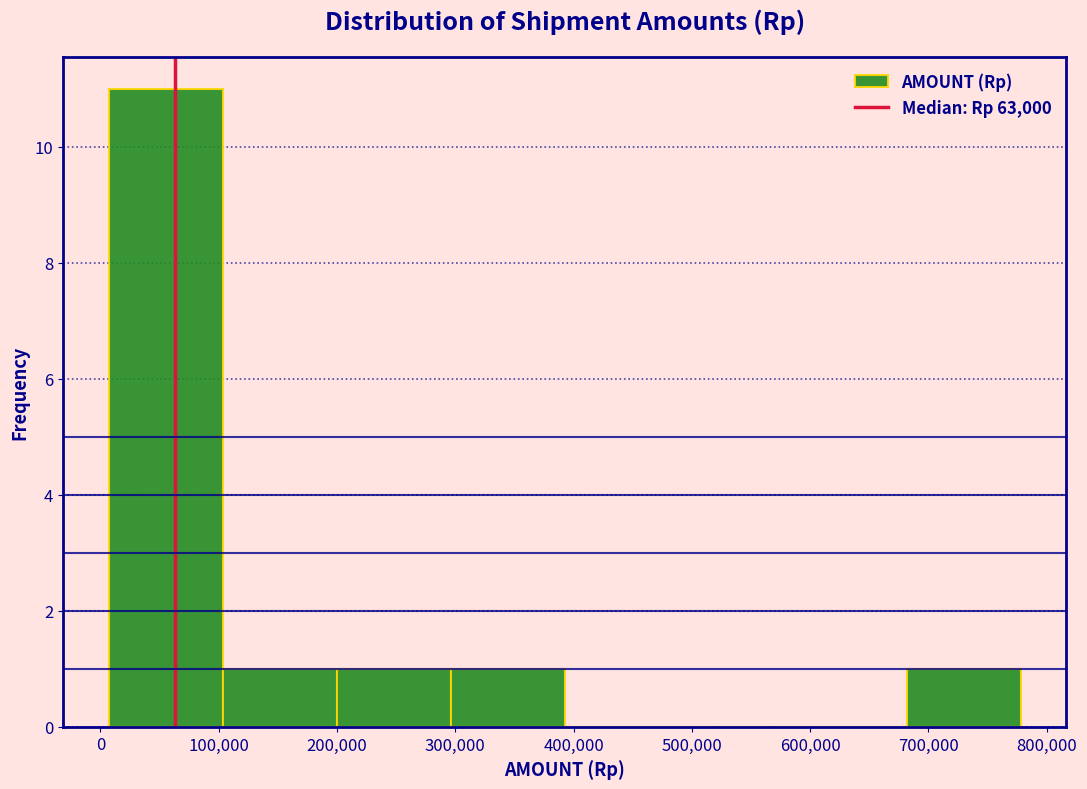

Reading left to right, list every bar in this chart as the range it spans on the x-axis followed by its height. Neither the bar edges nor the heights are printed on the chart, so give them approximately, as read against the axes.

10000 to 100000: 11
100000 to 200000: 1
200000 to 300000: 1
300000 to 390000: 1
390000 to 490000: 0
490000 to 590000: 0
590000 to 680000: 0
680000 to 780000: 1